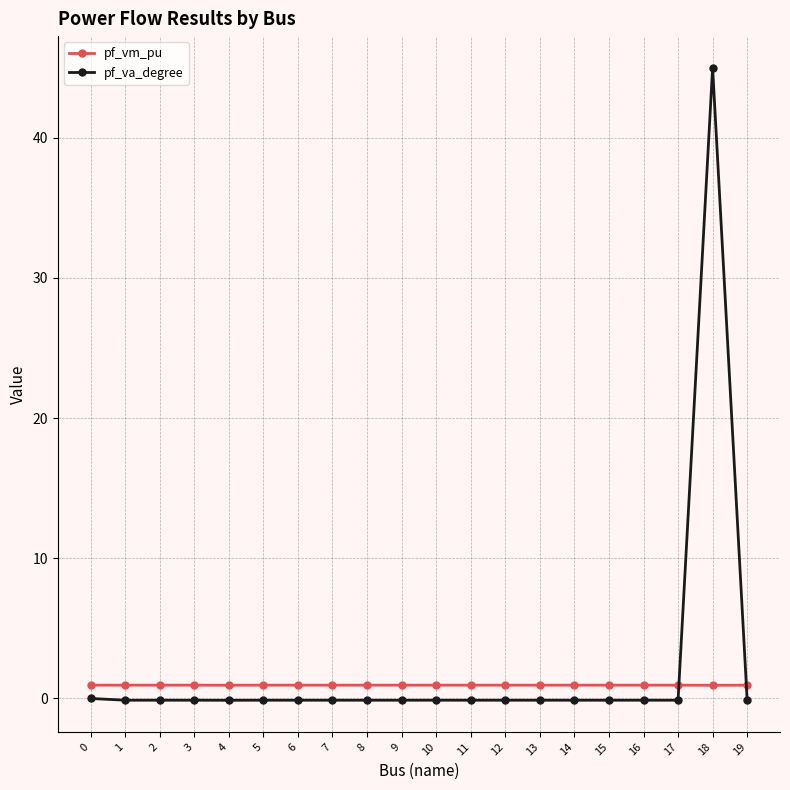

Which series has the largest total across all categories?

pf_va_degree